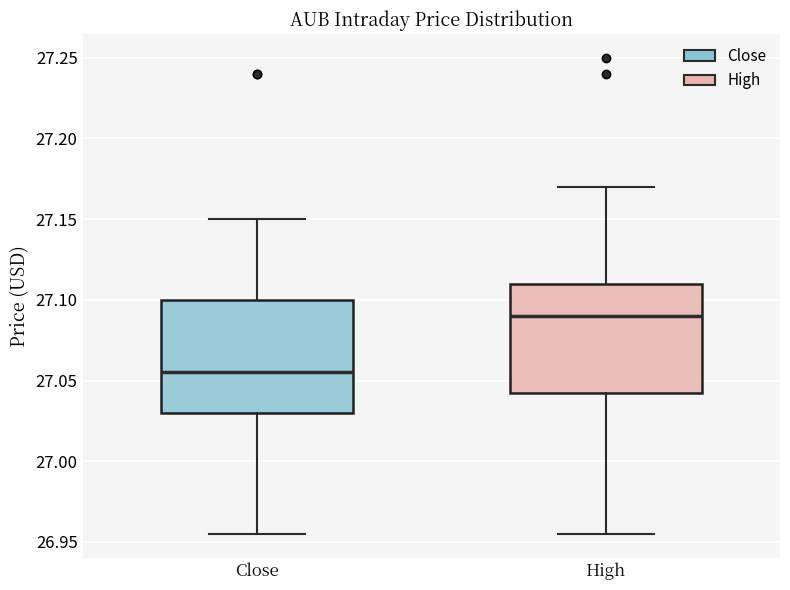

Where does the median line of the box for Close sit on the y-axis? The values are not printed on the chart, so give them approximately, as read against the axis.

27.055